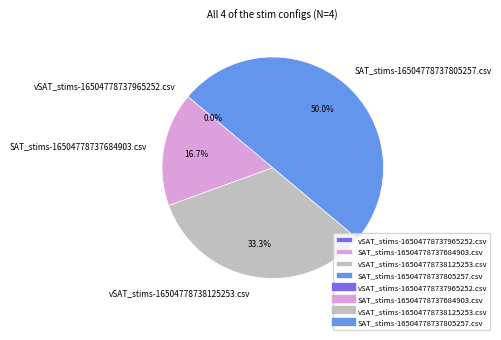

Do SAT_stims-16504778737684903.csv and vSAT_stims-16504778737965252.csv together represent more than half of the pie?

No